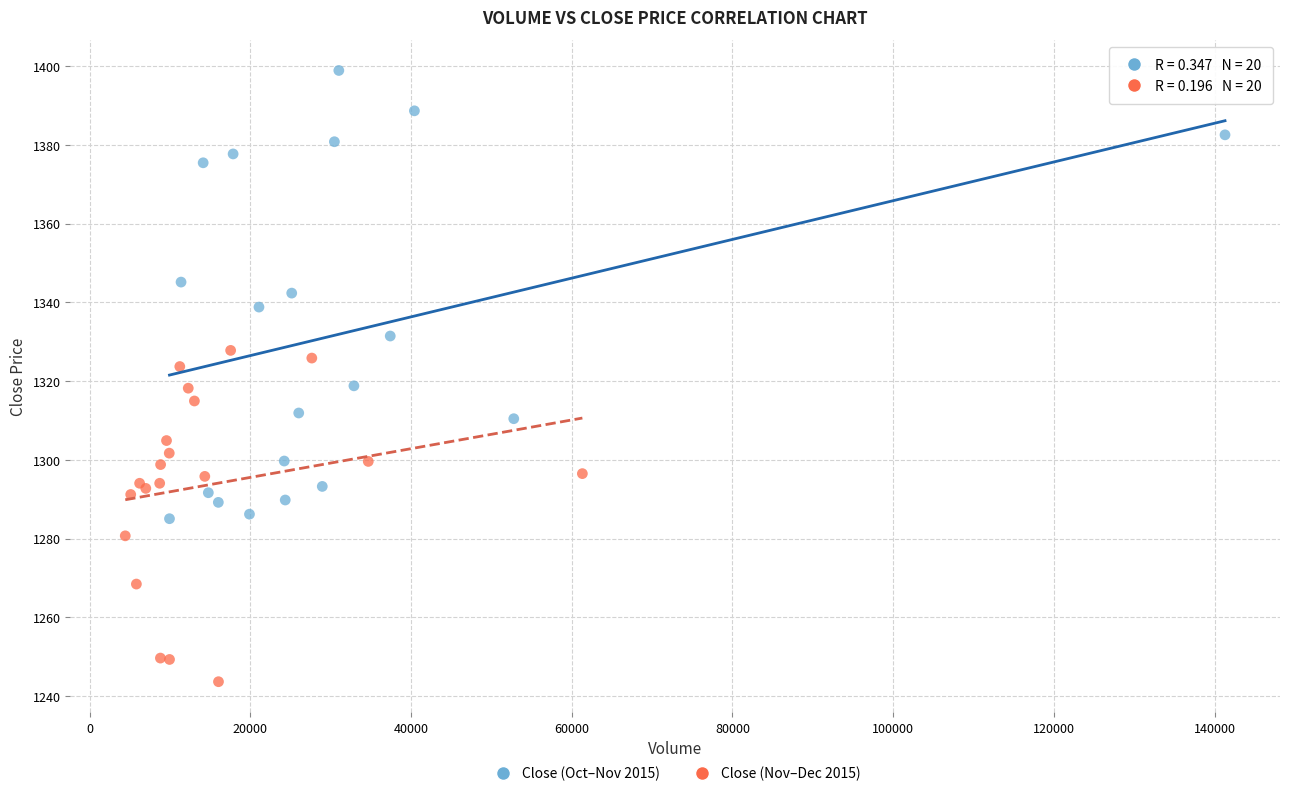

Which series contains the lowest Y value?

Close (Nov–Dec 2015)